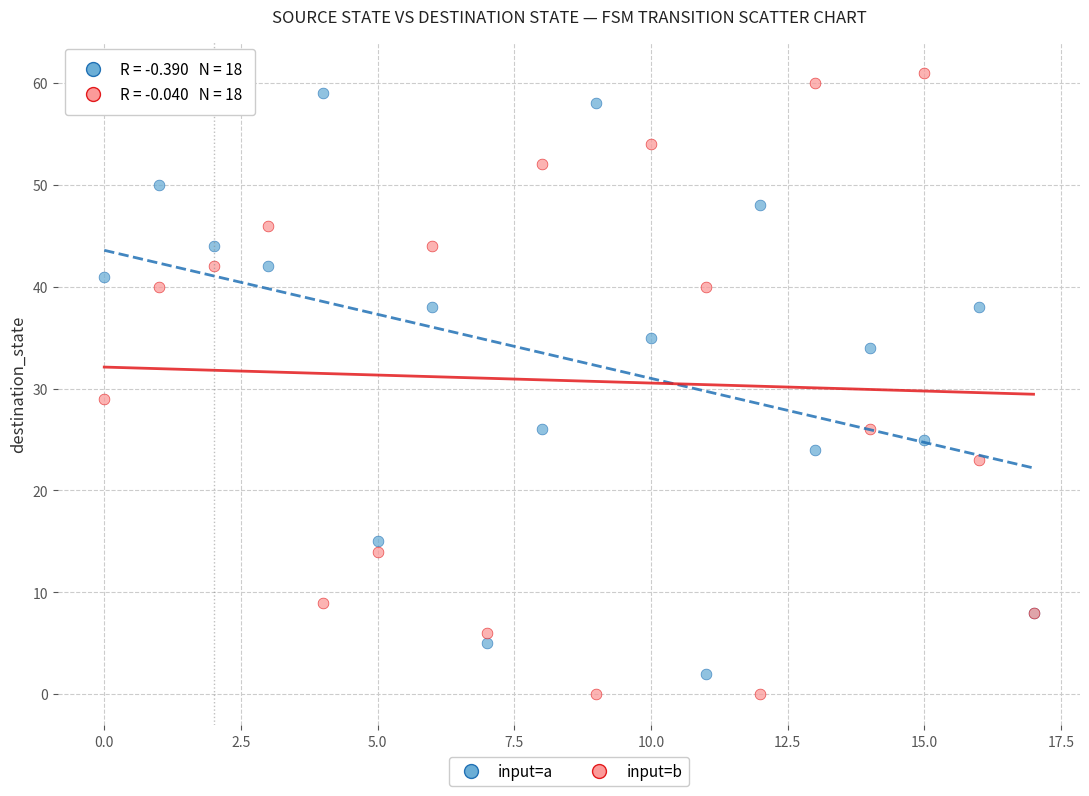

Which series contains the highest Y value?

input=b